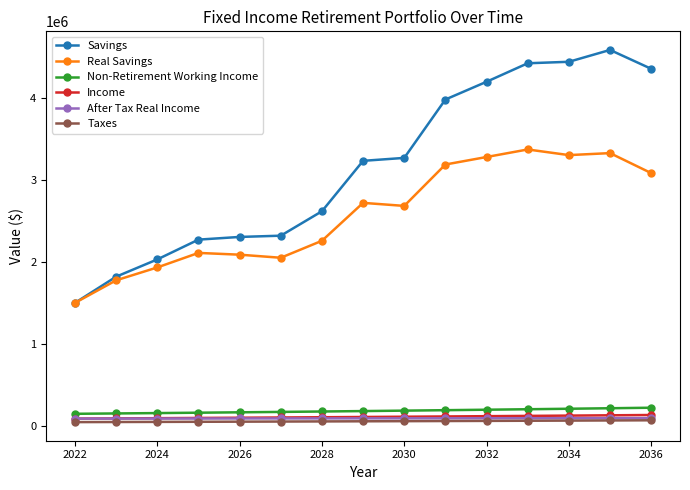

What is the sum of all Real Savings values?

38684665.9